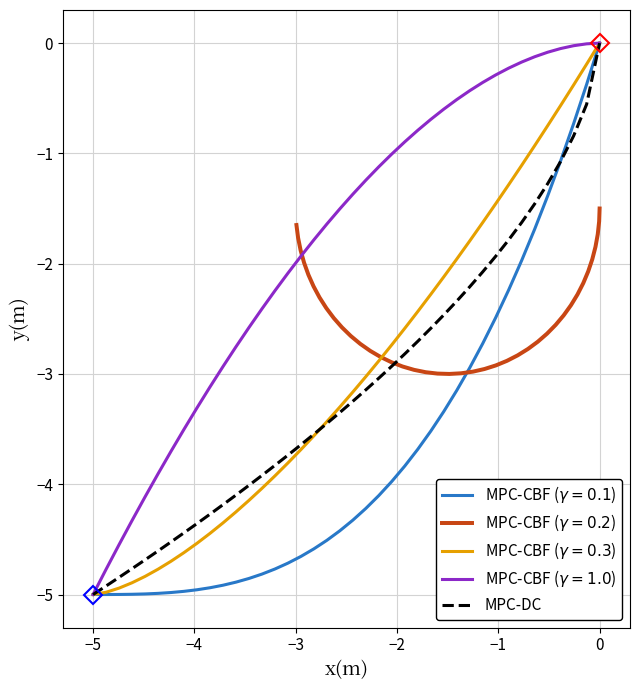

The value of MPC-DC at 0 is -0.0. True or false?

True